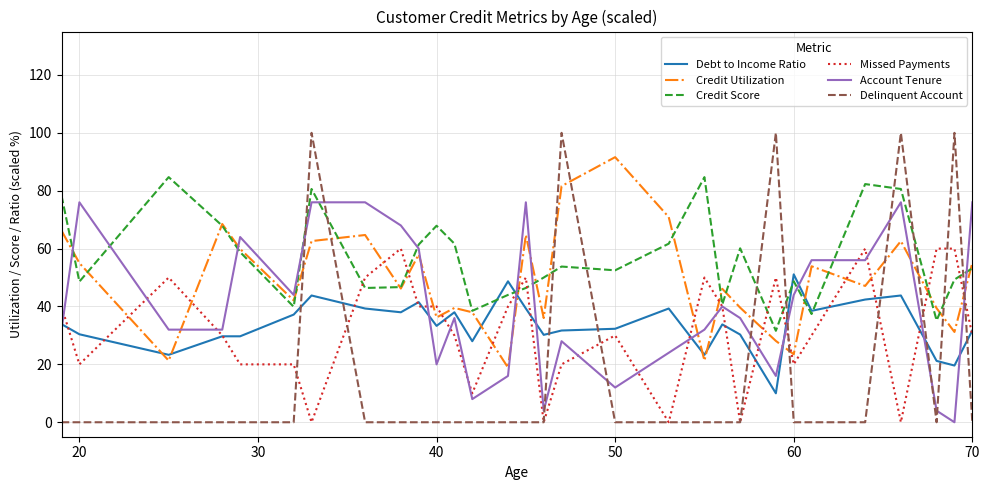

What is the difference between the maximum and minimum values in the Delinquent Account series?

100.0